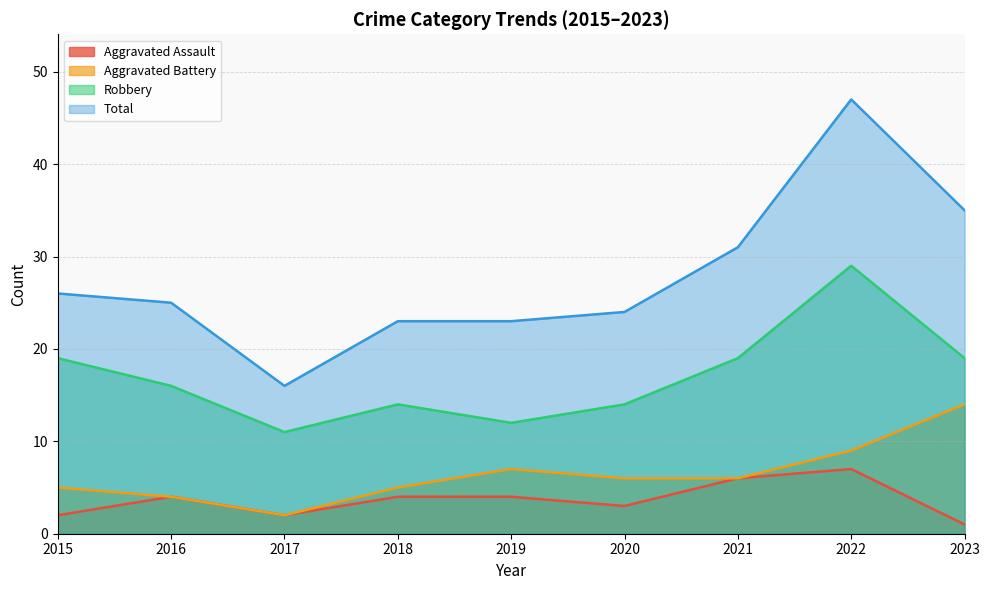

How many interior local valleys does the Robbery series have?

2